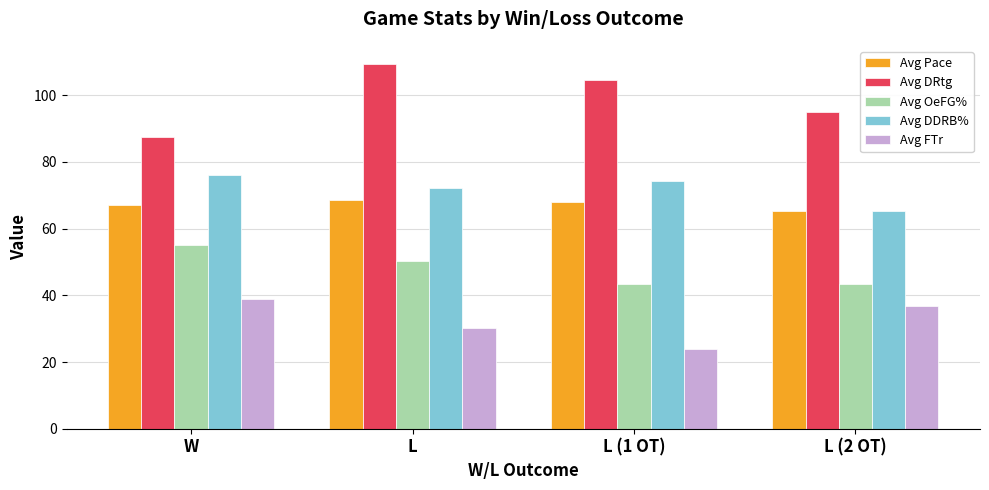

How many bars are there in each group?

5